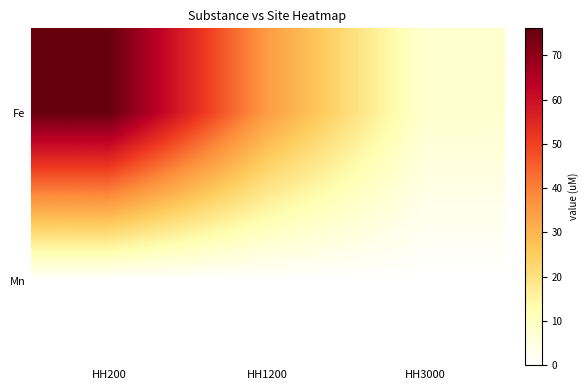

Which series has the largest total across all categories?

Fe